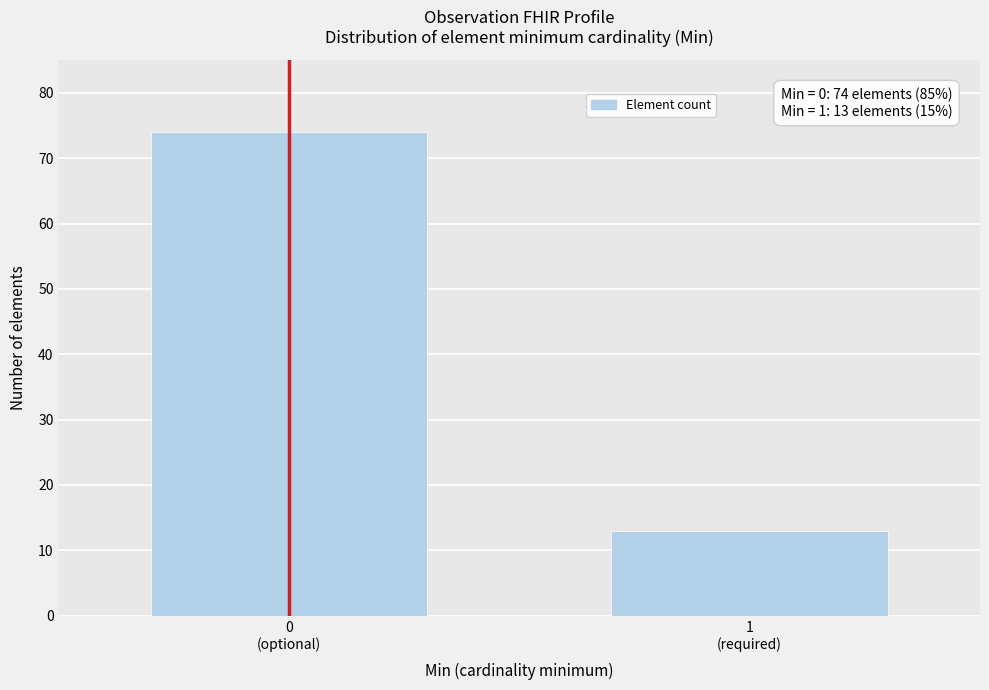

Reading left to right, transcribe all the data shown in this chart.

74	13